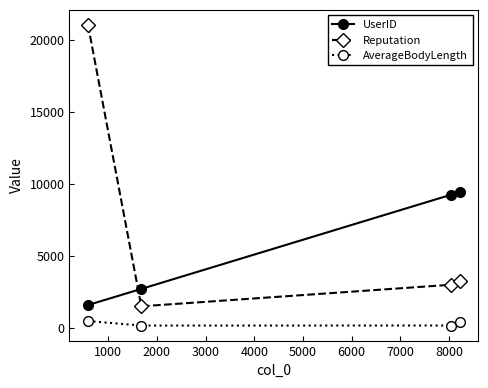

In AverageBodyLength, how many points are lower than both neighbors (excluding endpoints)?

1